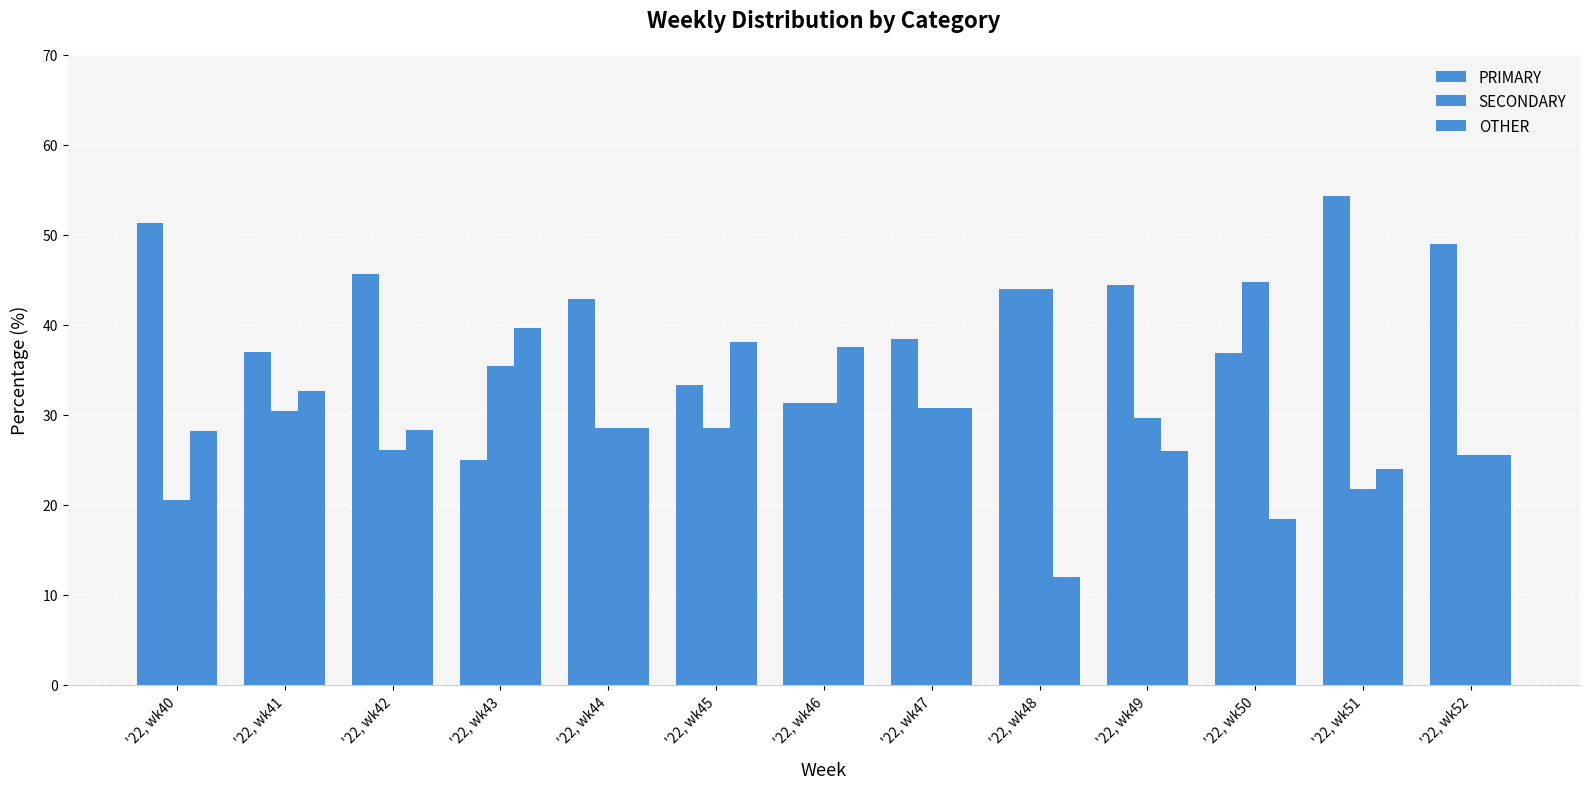

Between '22, wk45 and '22, wk51, which series saw the biggest shift?

PRIMARY